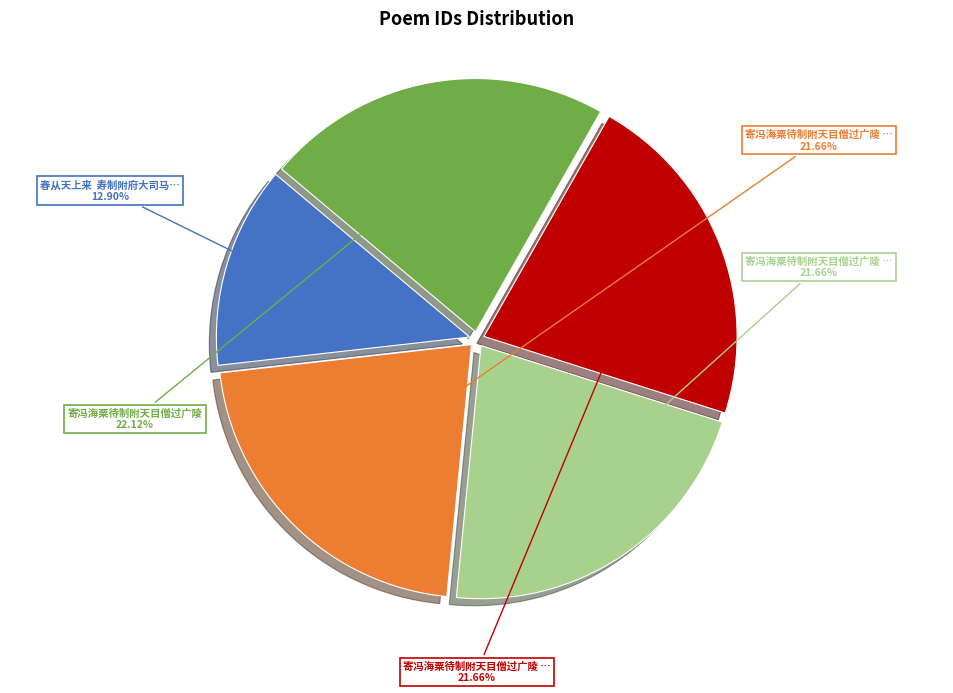

Is there a majority slice in this chart?

No